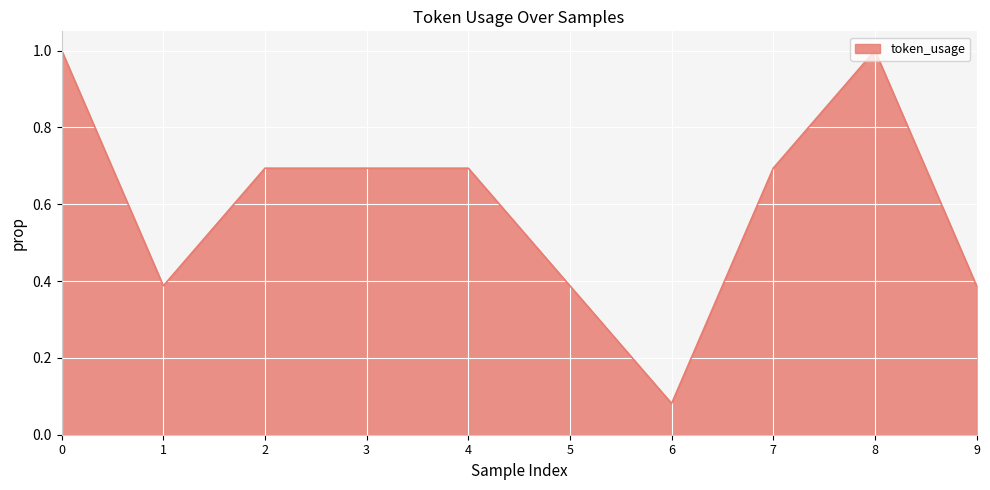

Which category has the lowest value across all series?

6